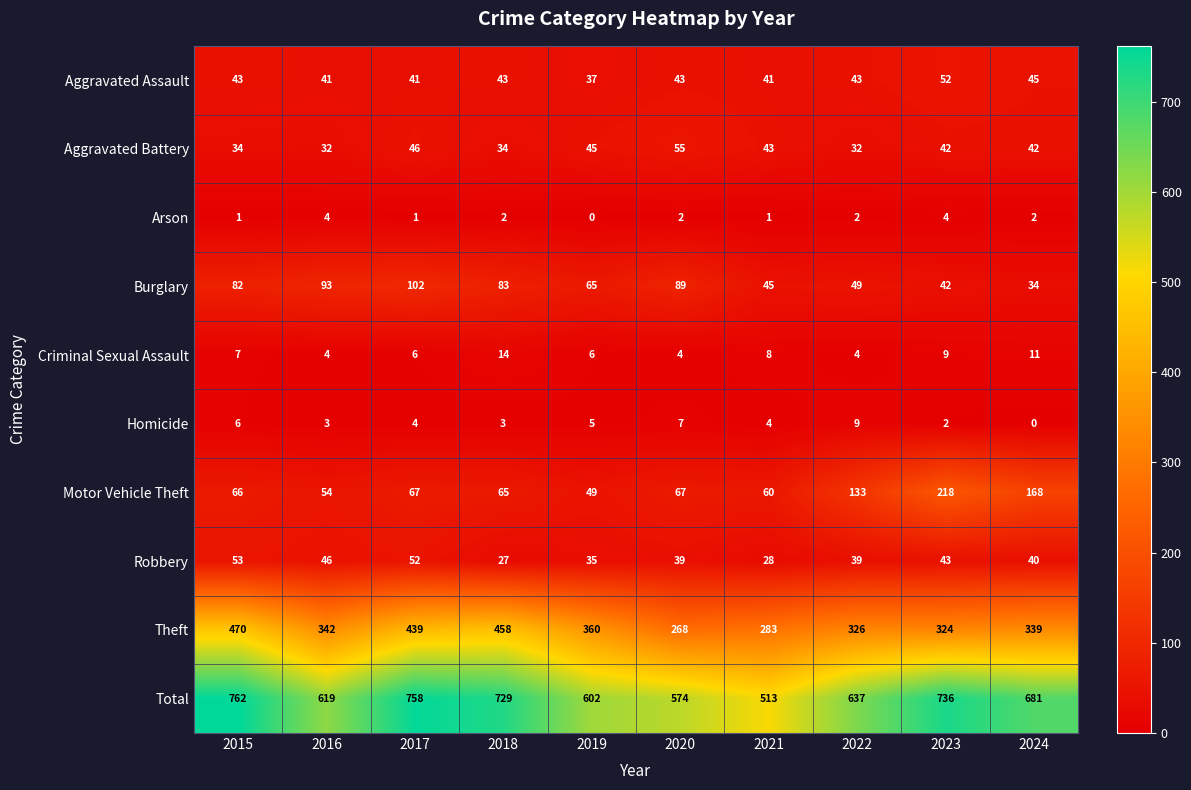

What is the difference between the maximum and minimum values in the Homicide series?

9